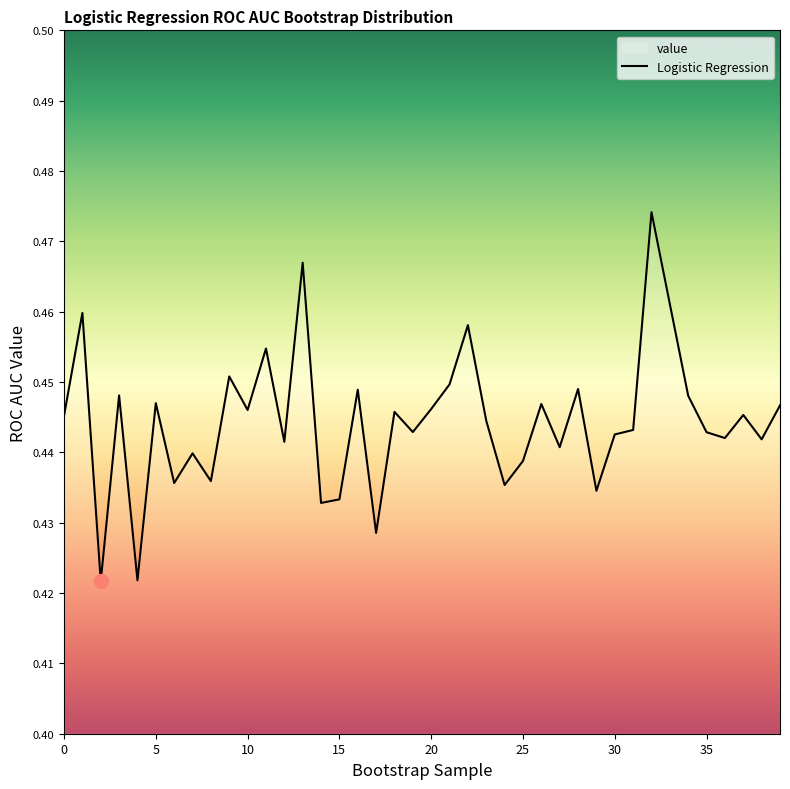

What is the sum of all values?

17.8